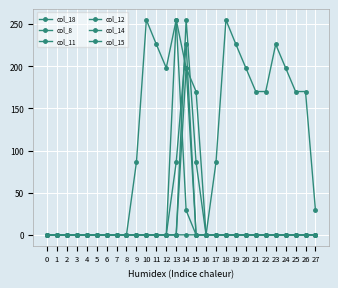

True or false: col_11 has more than 2 interior local peaks.

False